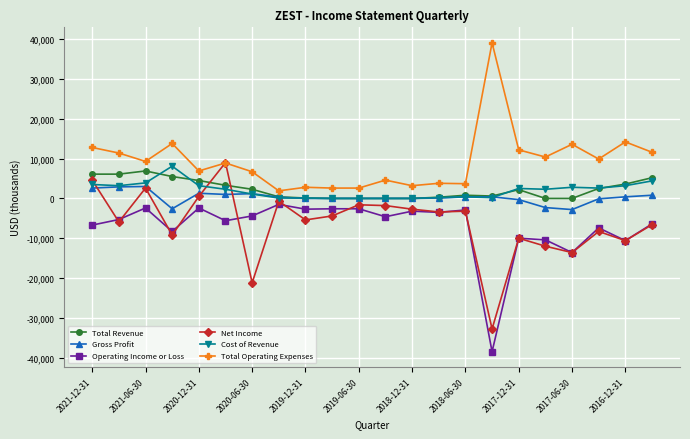

What is the maximum value shown in the chart?

39100